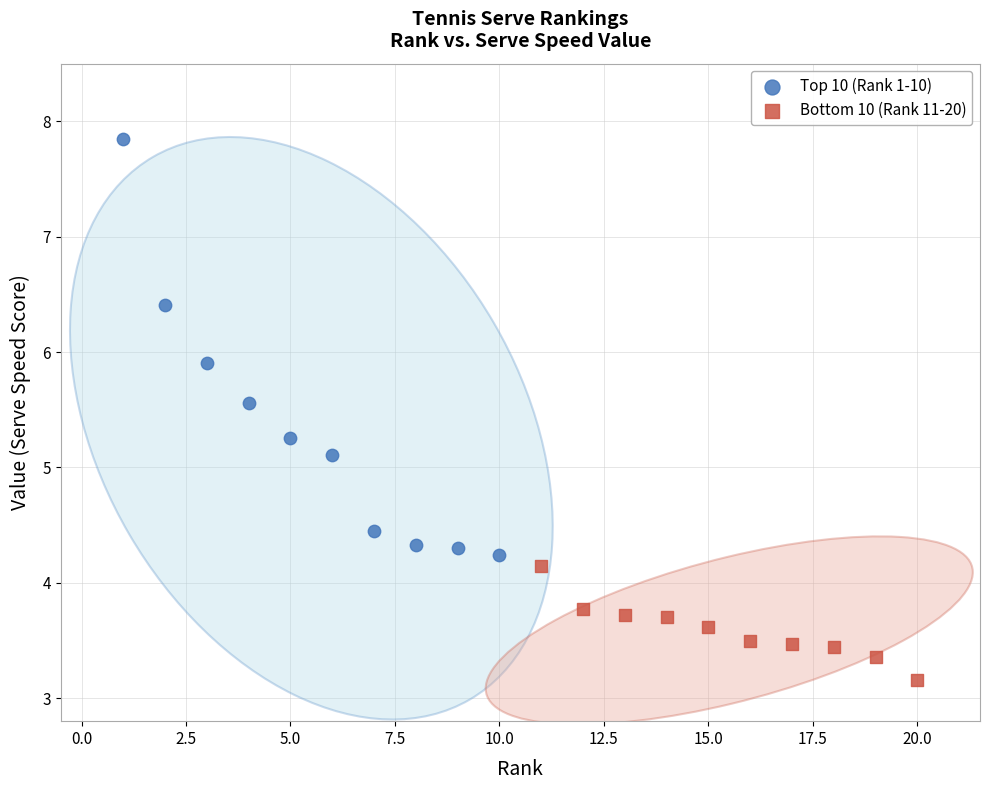

Which series reaches the minimum Y coordinate?

Bottom 10 (Rank 11-20)